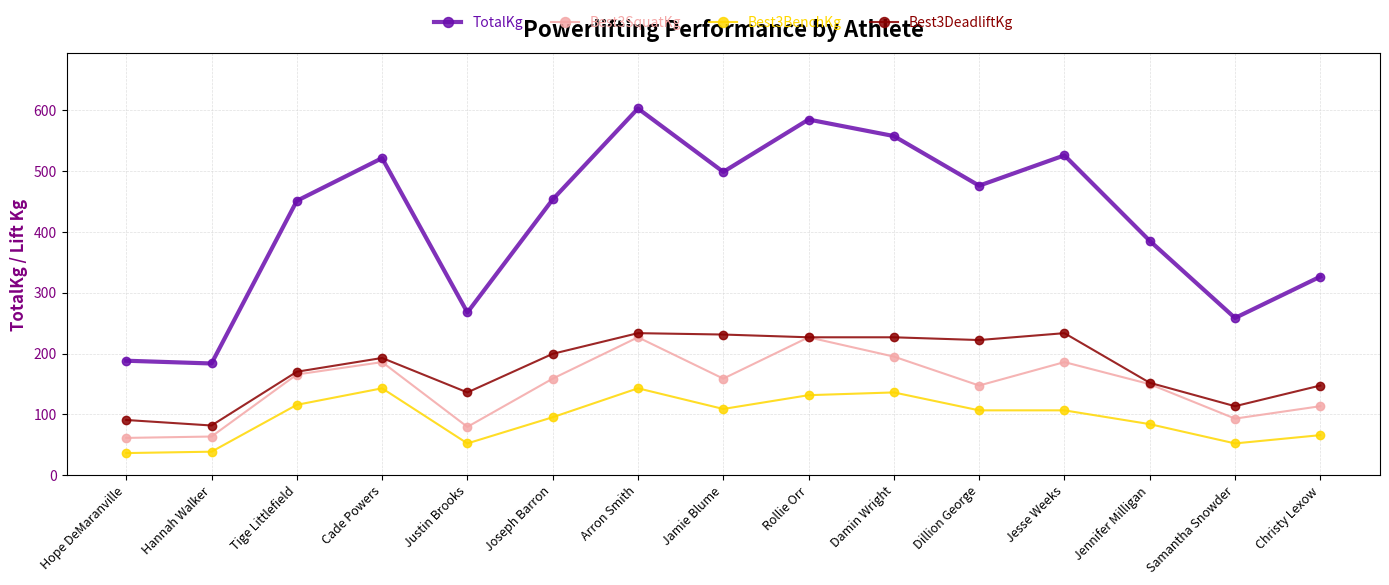

Rank the series at Justin Brooks from highest to lowest value.

TotalKg, Best3DeadliftKg, Best3SquatKg, Best3BenchKg